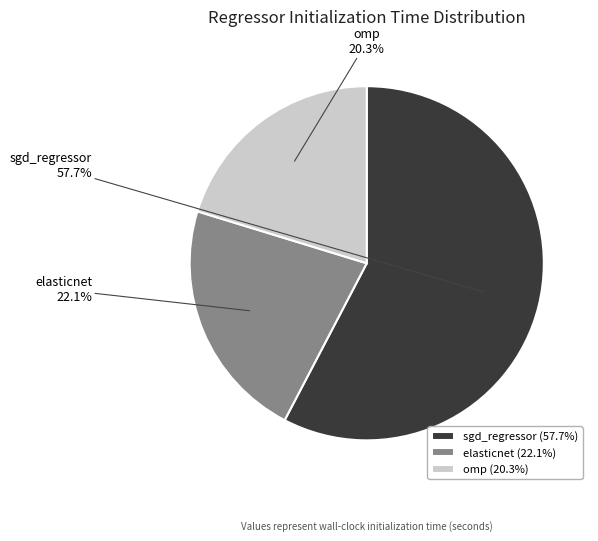

Which category accounts for the majority?

sgd_regressor